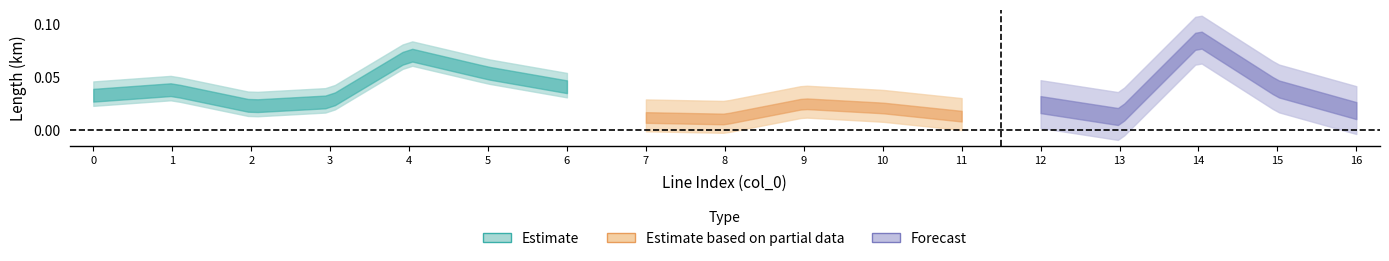

Does the chart have visible grid lines?

No